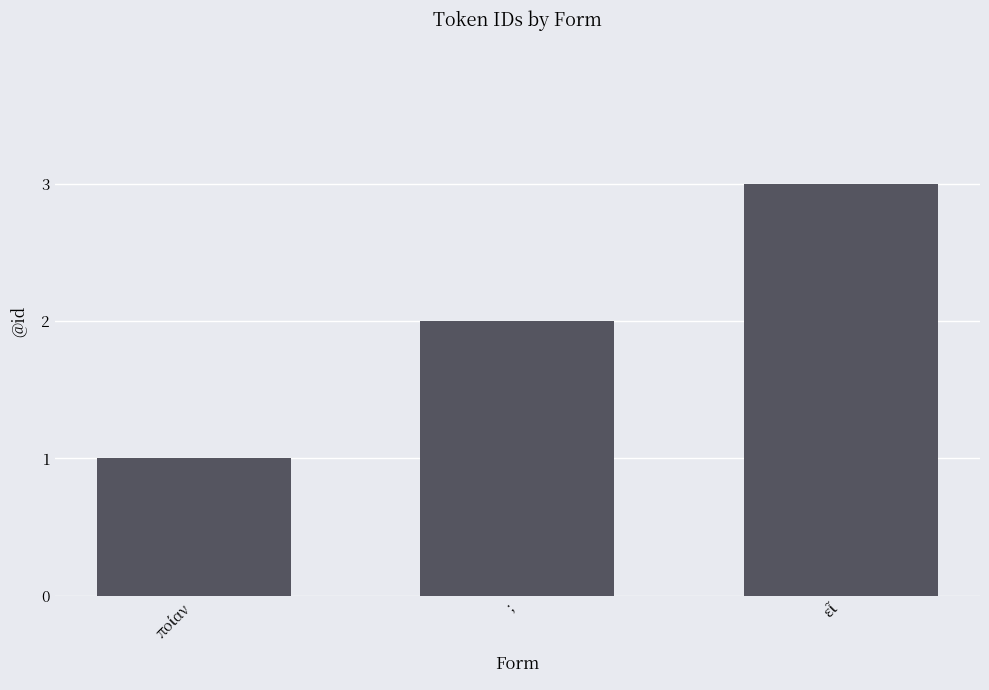

What is the greatest value displayed?

3